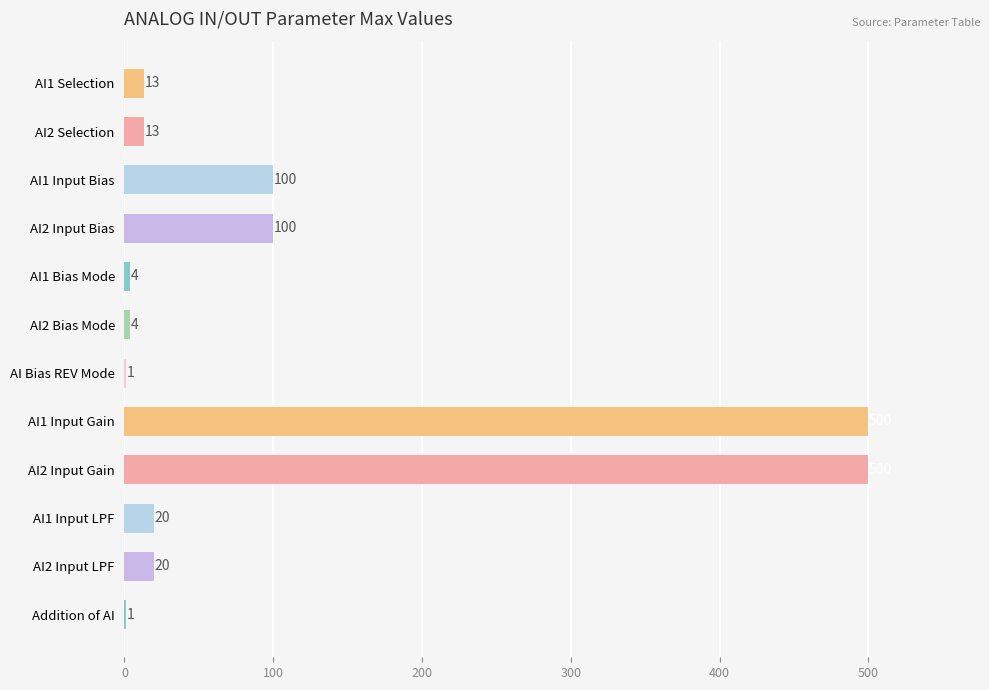

Approximately how many times larger is the value at AI Bias REV Mode compared to Addition of AI?

1.0